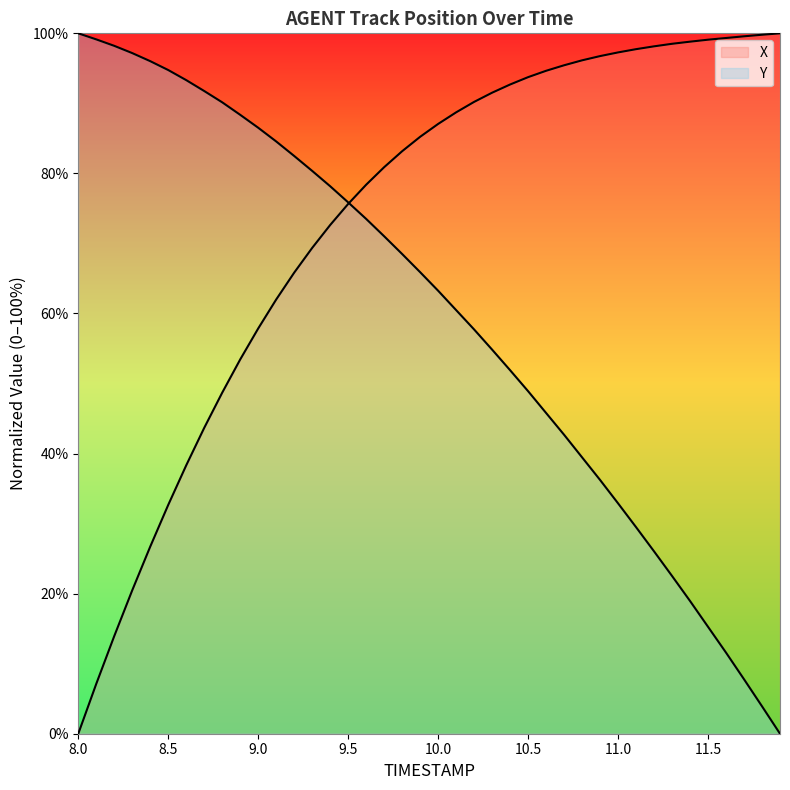

Where does the Y series first go above 65?

8.0